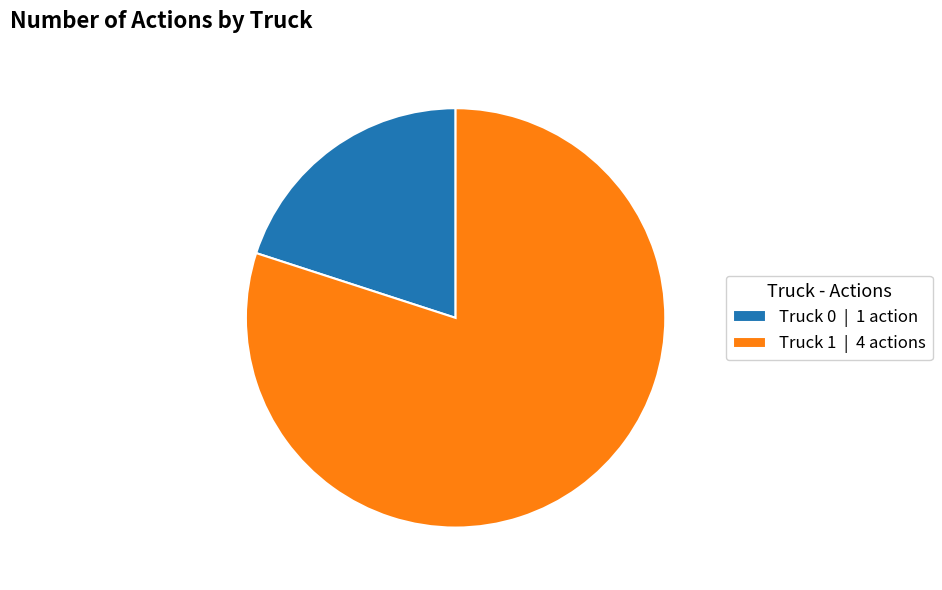

The Truck 1 slice represents 80% of the pie. True or false?

True